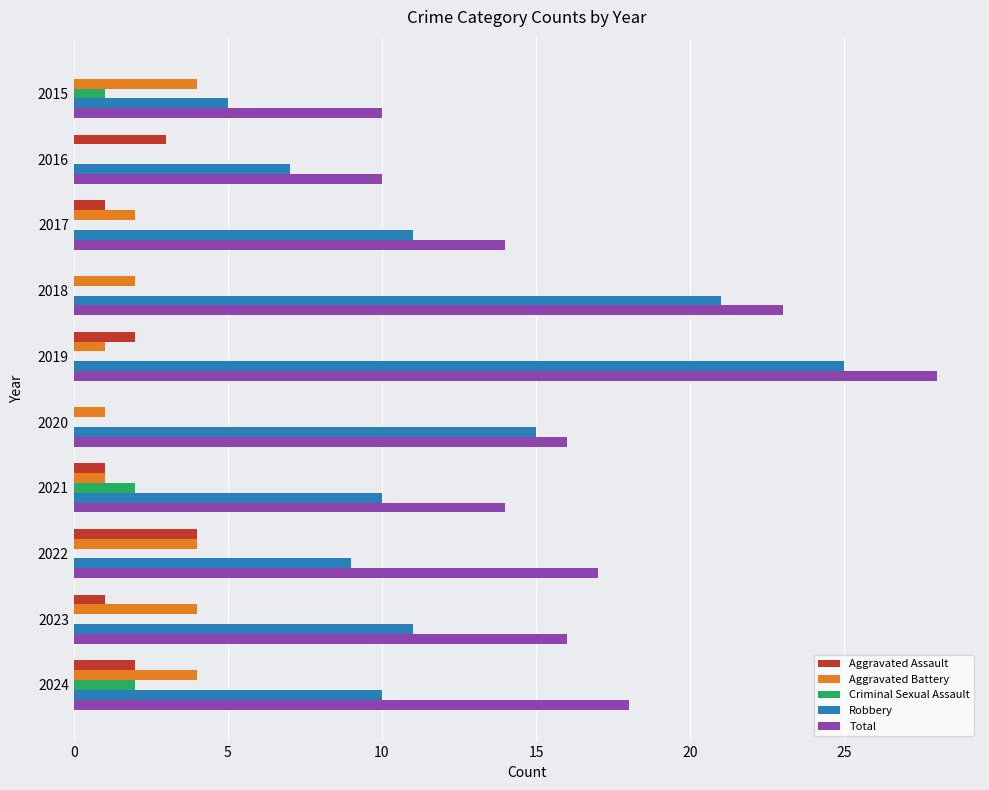

What is the sum of the Total values at 2020 and 2019?

44